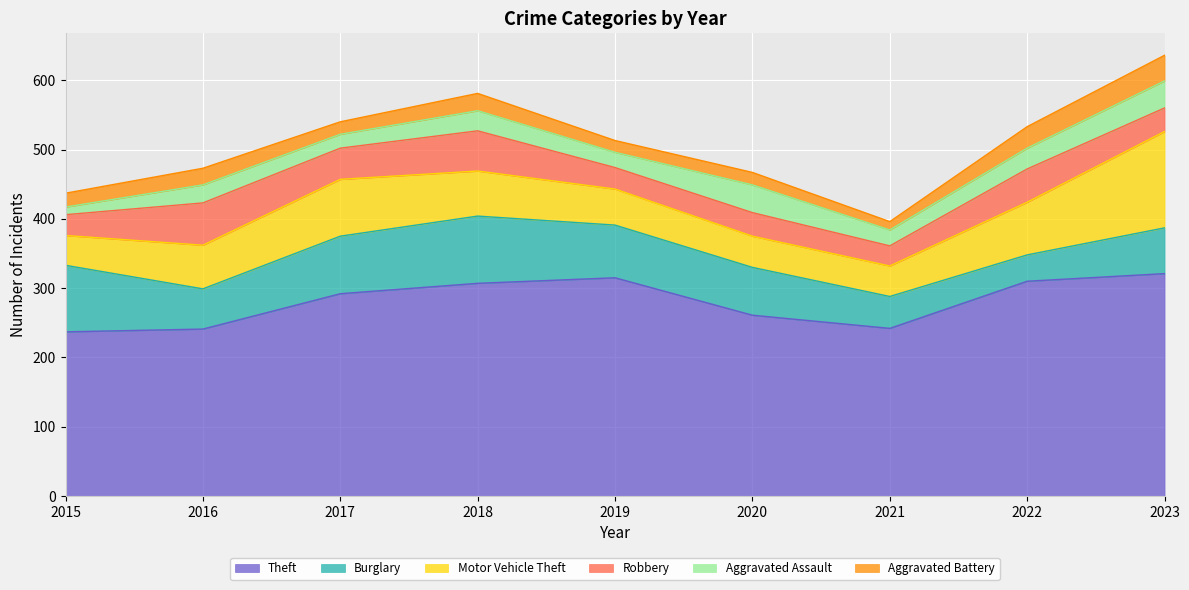

What is the highest value of the Aggravated Battery series?

37